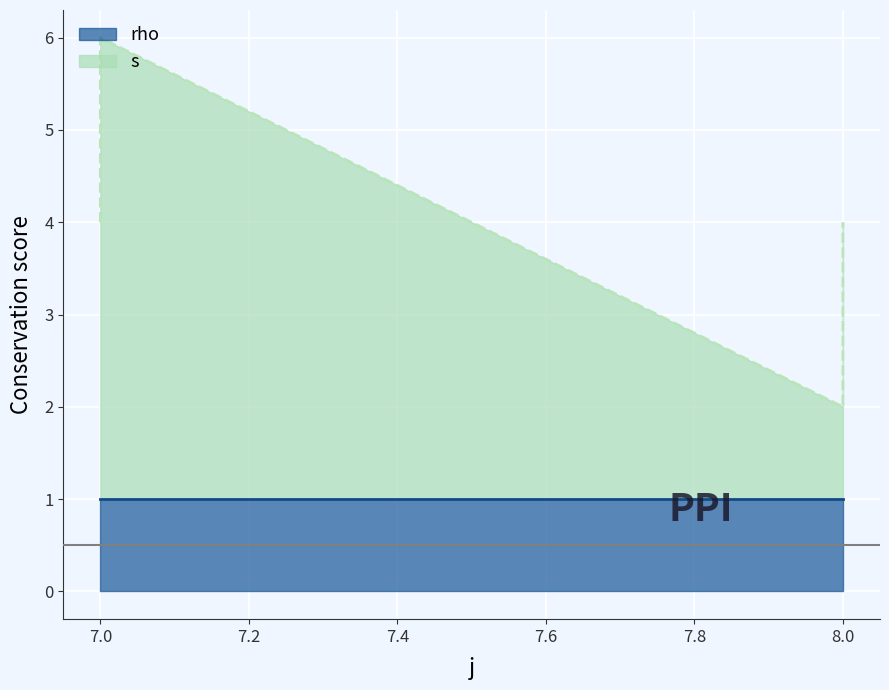

Where does the data first go above 4?

7